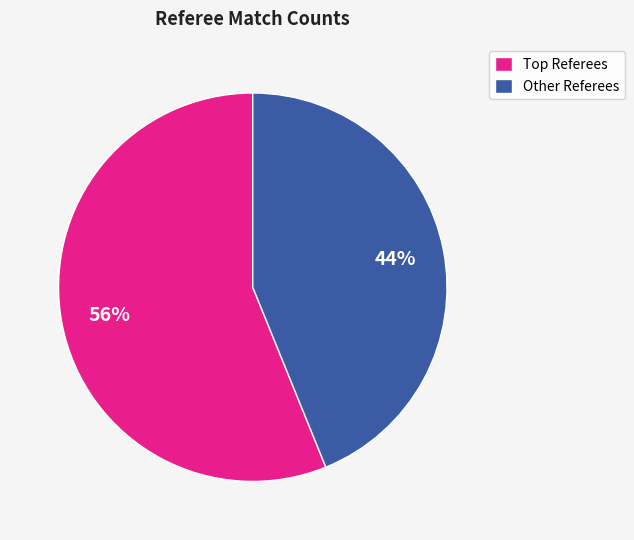

Count the number of slices in the pie.

2